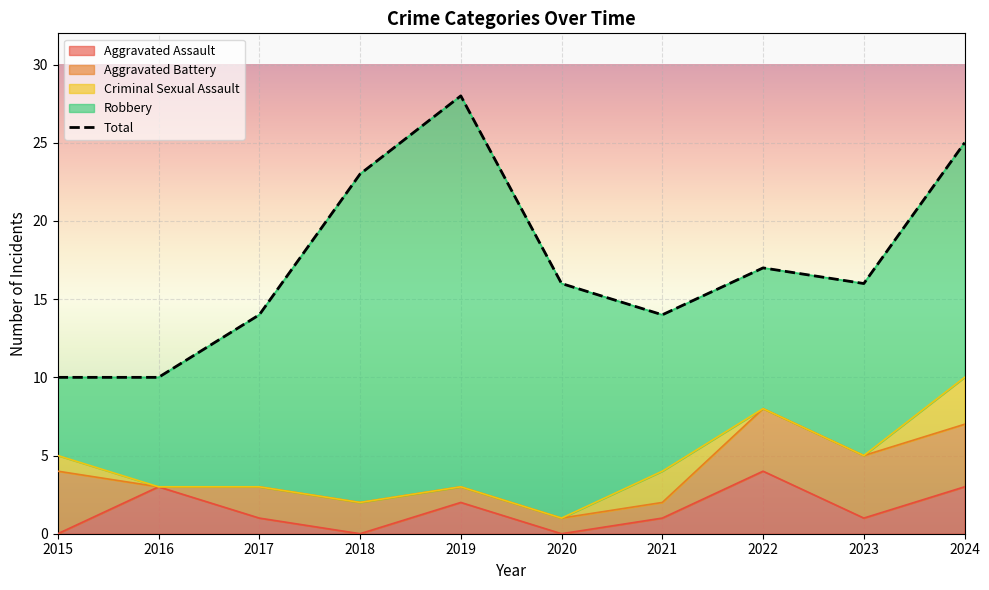

Rank the categories by value from lowest to highest.

2015, 2016, 2017, 2021, 2020, 2023, 2022, 2018, 2024, 2019